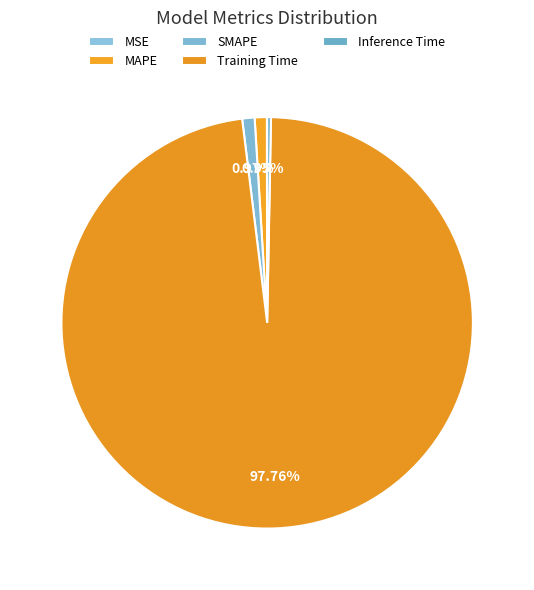

What is the total percentage of MAPE and SMAPE?

1.9%